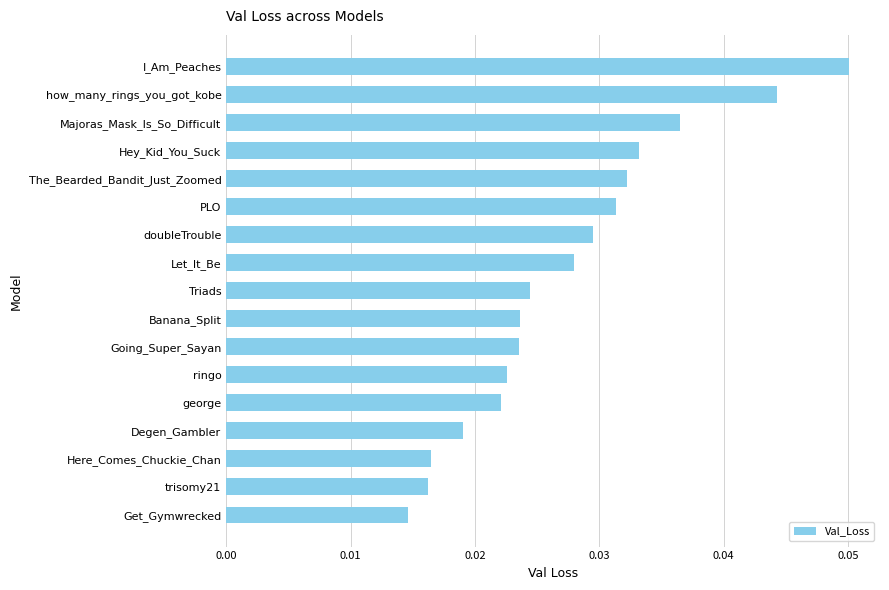

What is the label of the 5th bar from the bottom?

george